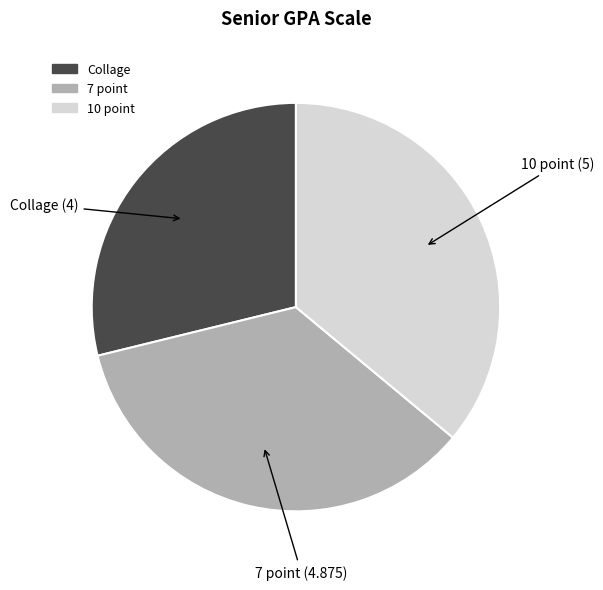

Is the sum of 10 point and 7 point greater than half?

Yes